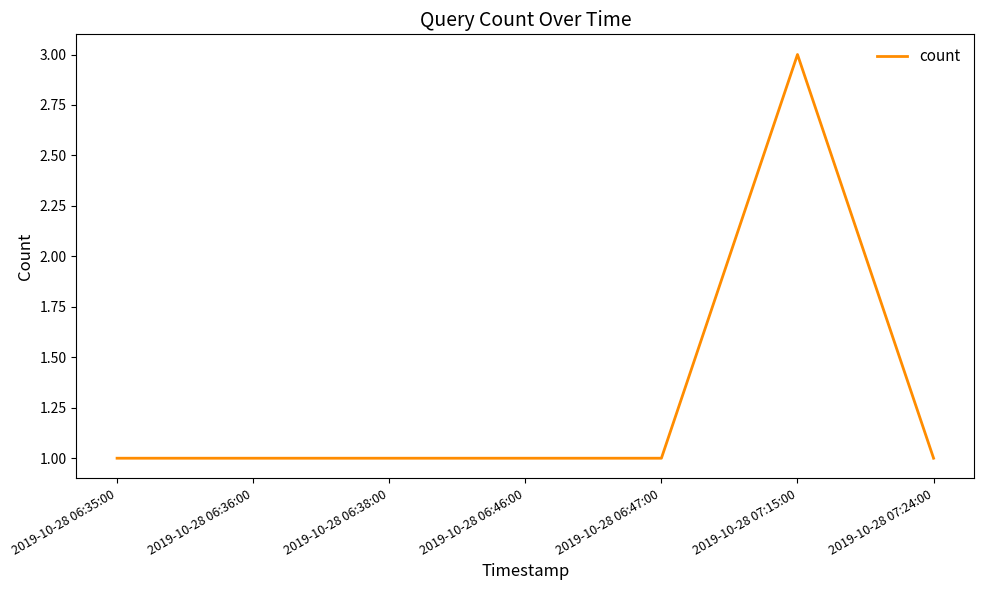

What position from the left is 2019-10-28 06:36:00?

2